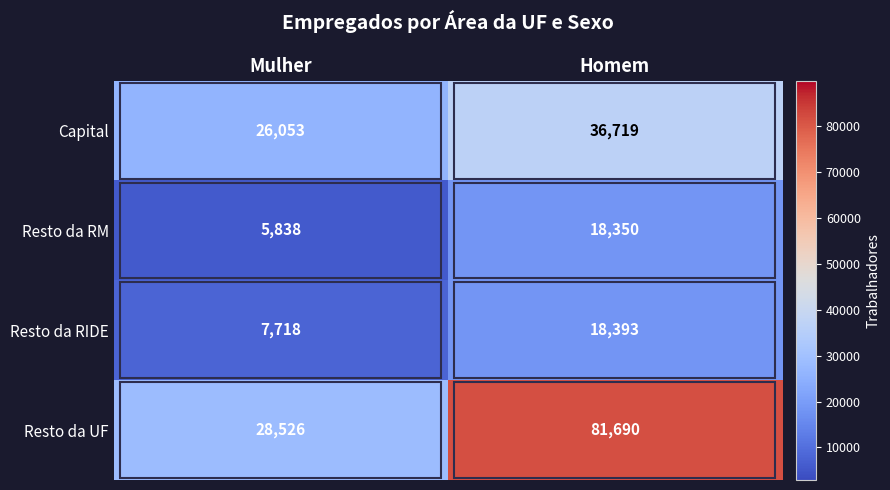

Rank the series by their maximum value, from lowest to highest.

Resto da RM, Resto da RIDE, Capital, Resto da UF